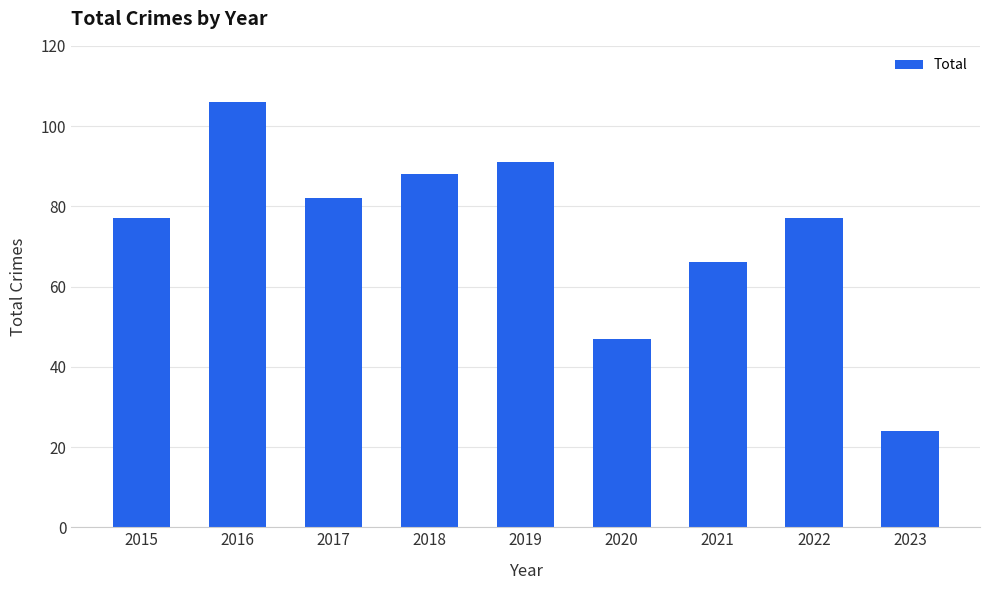

What is the value of the 1st bar from the left?

77